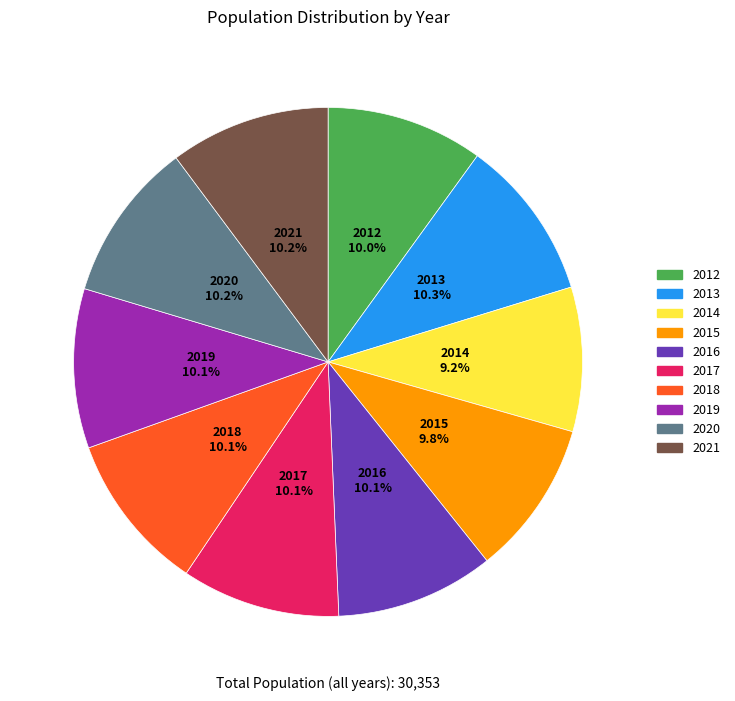

What portion of the pie excludes 2021?

89.8%